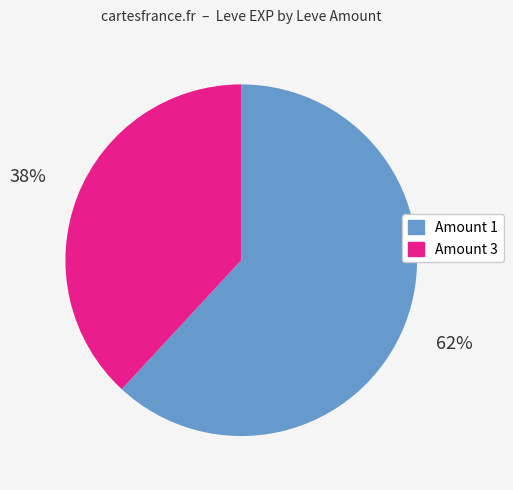

How many slices are in this pie chart?

2